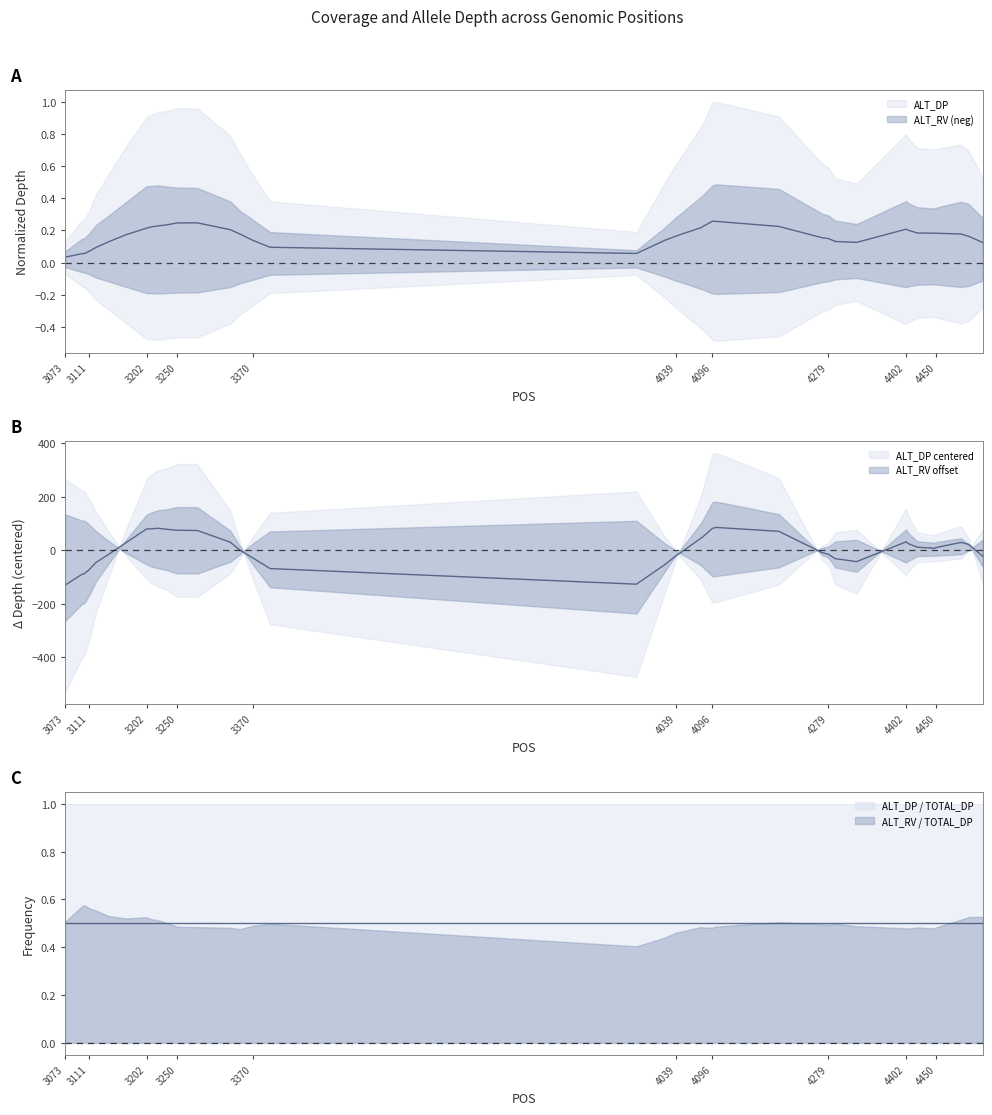

What is the minimum value shown in the chart?

-131.4